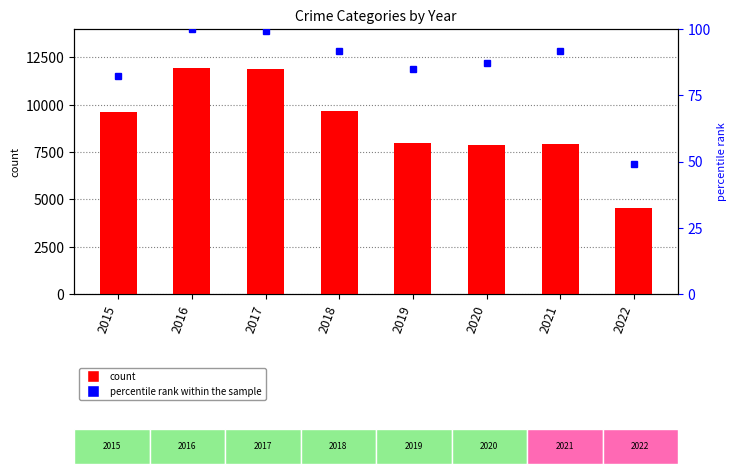

What is the difference between the Robbery values at 2016 and 2019?

3966.0